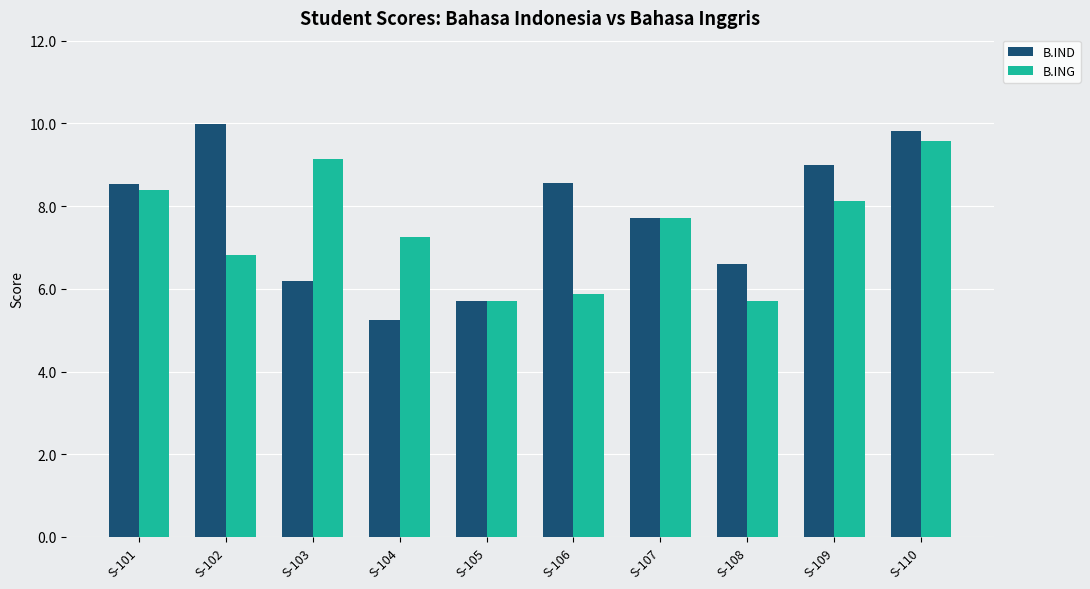

What is the difference between the B.IND values at S-110 and S-104?

4.6